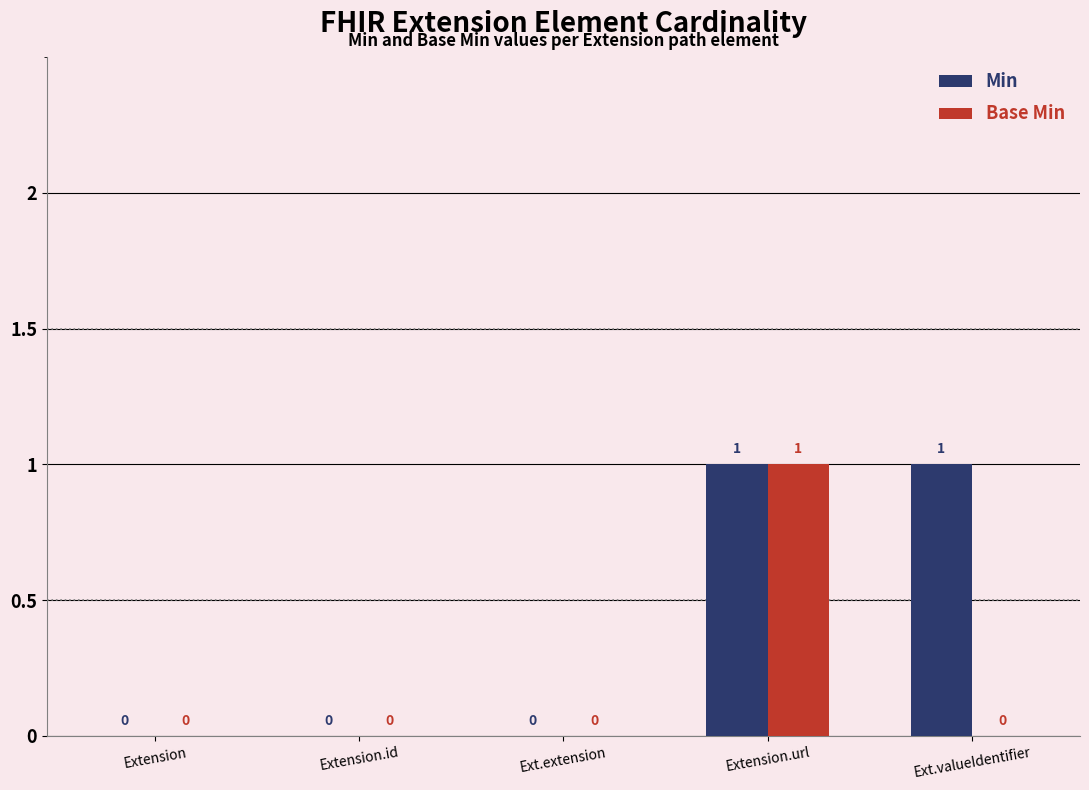

Between Extension and Ext.valueIdentifier, which series saw the biggest shift?

Min